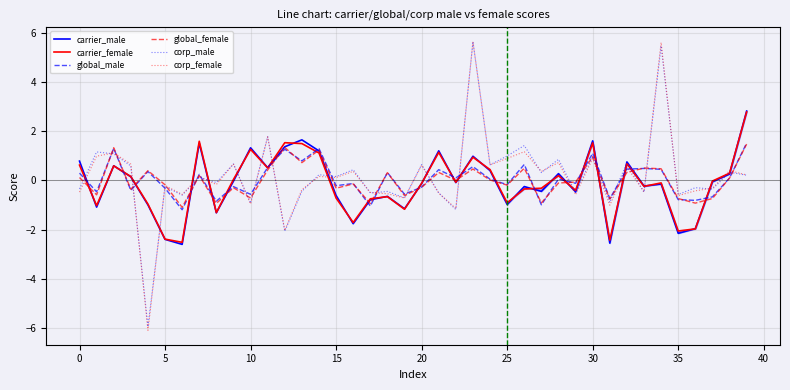

How many interior local valleys does the carrier_female series have?

12